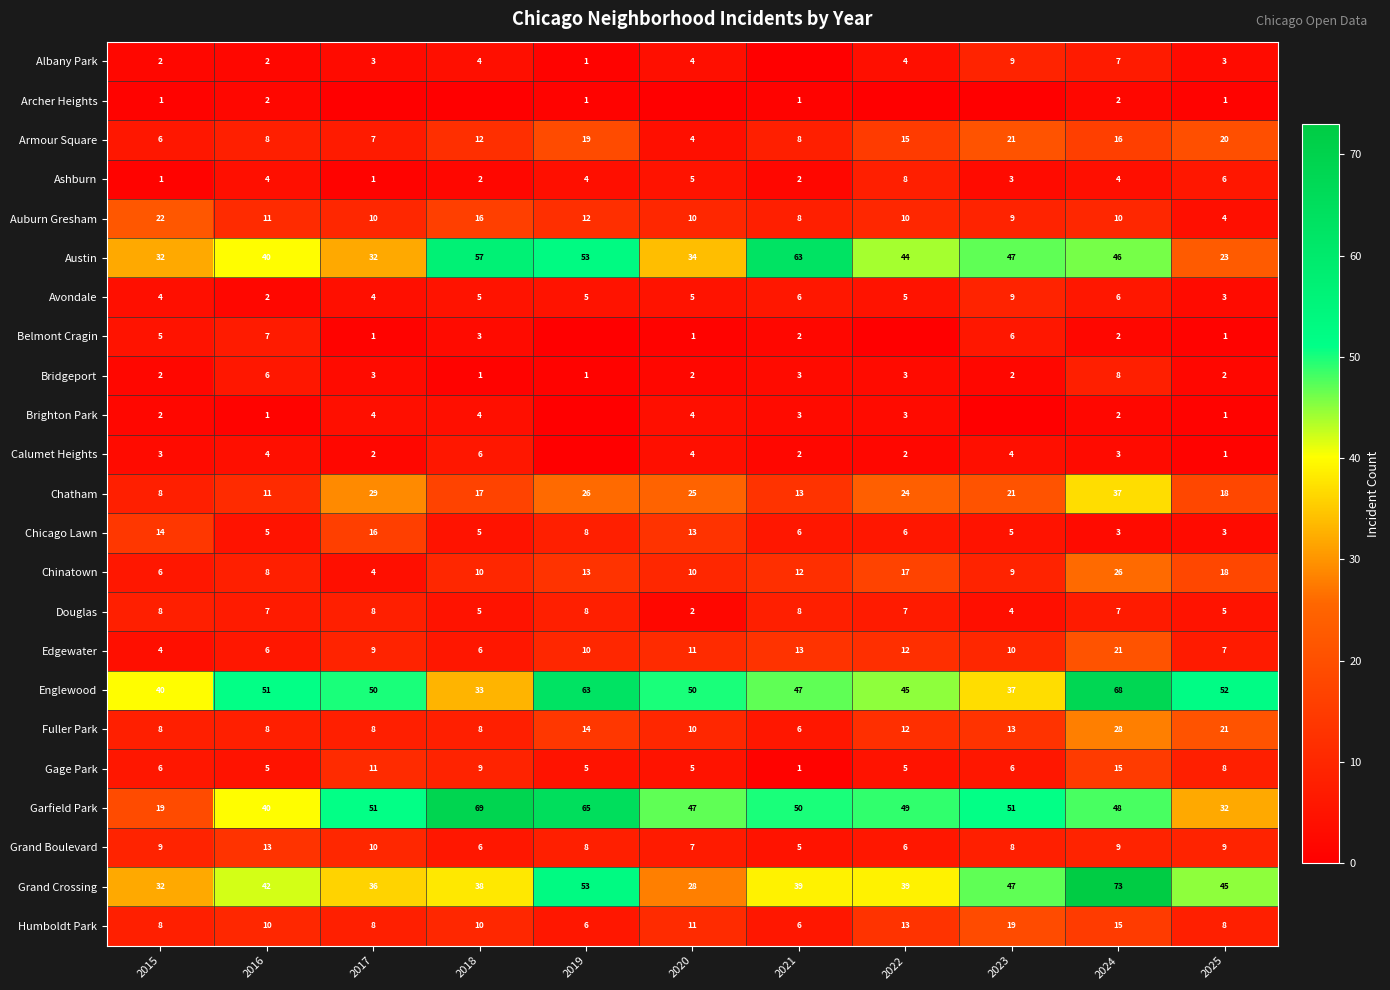

Read the Humboldt Park value at 2025, to the nearest 5.

10